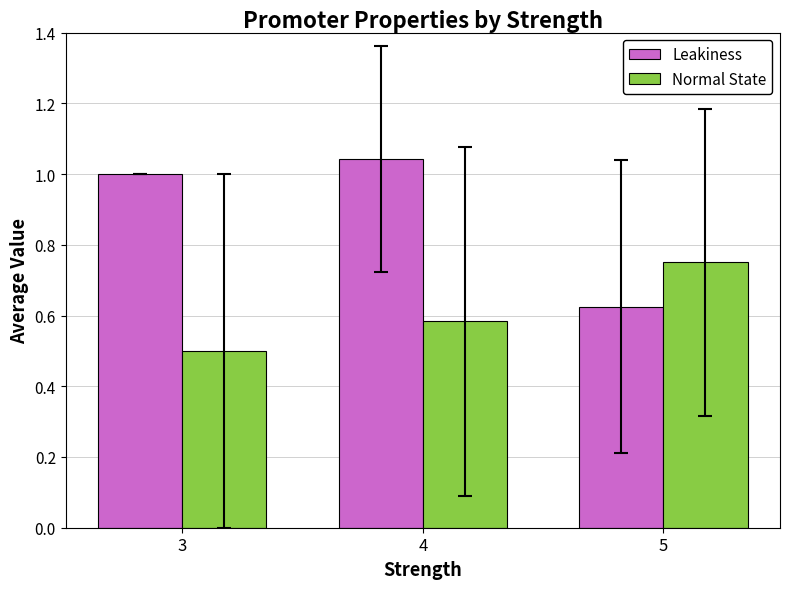

The Normal State series shows 1.3 at 5. True or false?

False